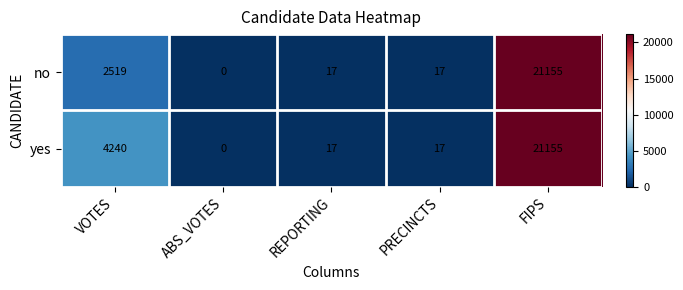

Which series changed the most between VOTES and ABS_VOTES?

yes